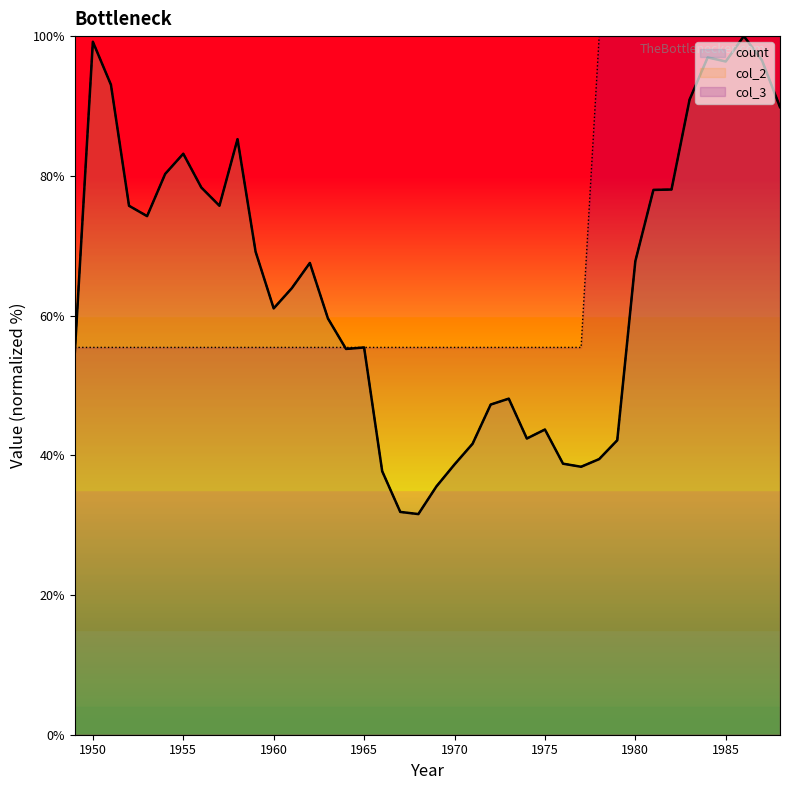

Reading left to right, list all the values displayed in this chart.

count: 54.6	99.2	93.0	75.7	74.2	80.3	83.2	78.3	75.7	85.2	69.1	61.0	63.9	67.5	59.6	55.2	55.4	37.7	31.9	31.6	35.5	38.7	41.7	47.3	48.1	42.4	43.7	38.8	38.4	39.5	42.2	67.8	78.0	78.0	90.9	96.9	96.4	100.0	96.6	89.8
col_2: 54.6	99.2	93.0	75.7	74.2	80.3	83.2	78.3	75.7	85.3	69.1	61.0	63.9	67.5	59.6	55.2	55.4	37.7	31.9	31.6	35.5	38.7	41.7	47.3	48.1	42.4	43.7	38.8	38.4	39.5	42.2	67.8	78.0	78.0	90.9	97.0	96.4	100.0	96.6	89.8
col_3: 55.4	55.4	55.4	55.4	55.4	55.4	55.4	55.4	55.4	55.4	55.4	55.4	55.4	55.4	55.4	55.4	55.4	55.4	55.4	55.4	55.4	55.4	55.4	55.4	55.4	55.4	55.4	55.4	55.4	100.0	100.0	100.0	100.0	100.0	100.0	100.0	100.0	100.0	100.0	100.0